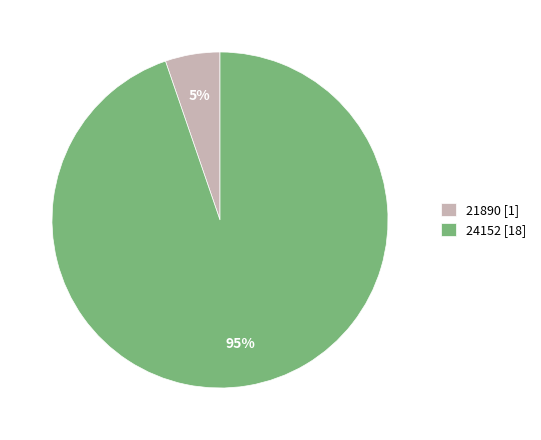

How many segments does this pie chart have?

2